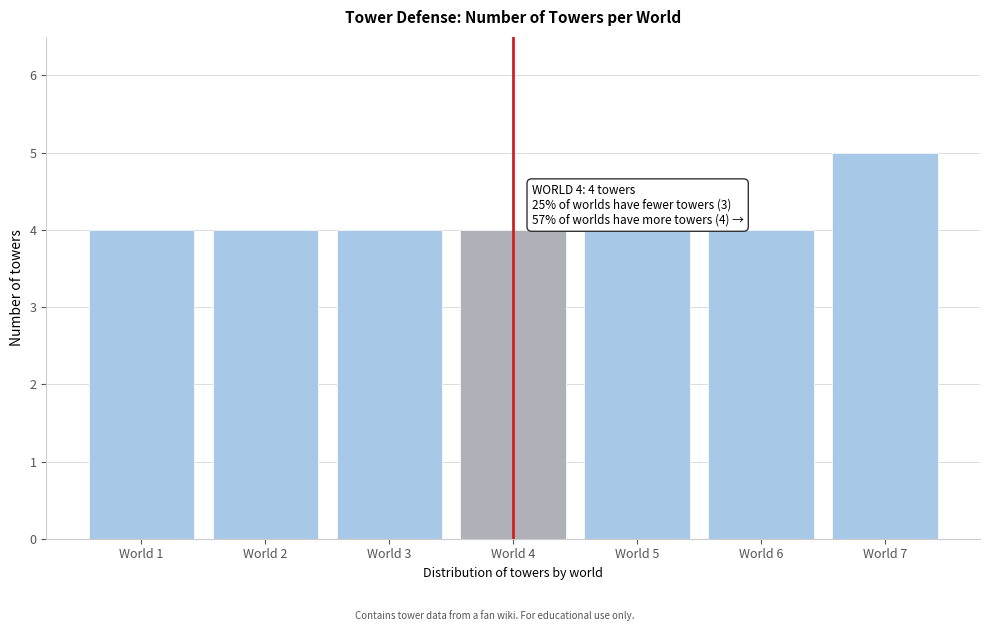

Reading left to right, extract all data points from this chart.

4	4	4	4	4	4	5